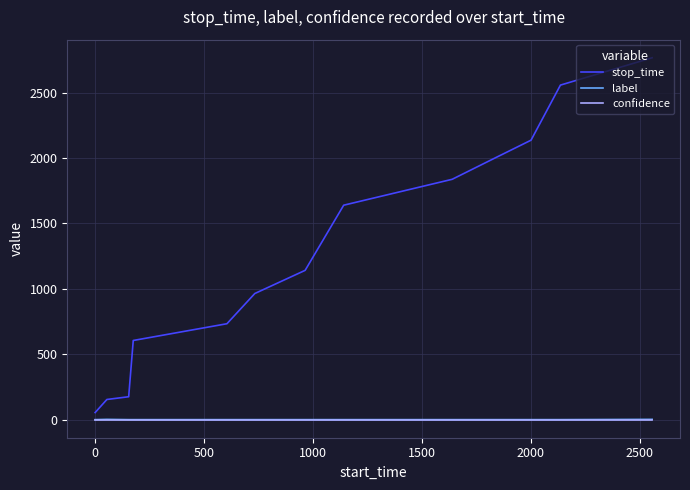

Which series has the largest total across all categories?

stop_time